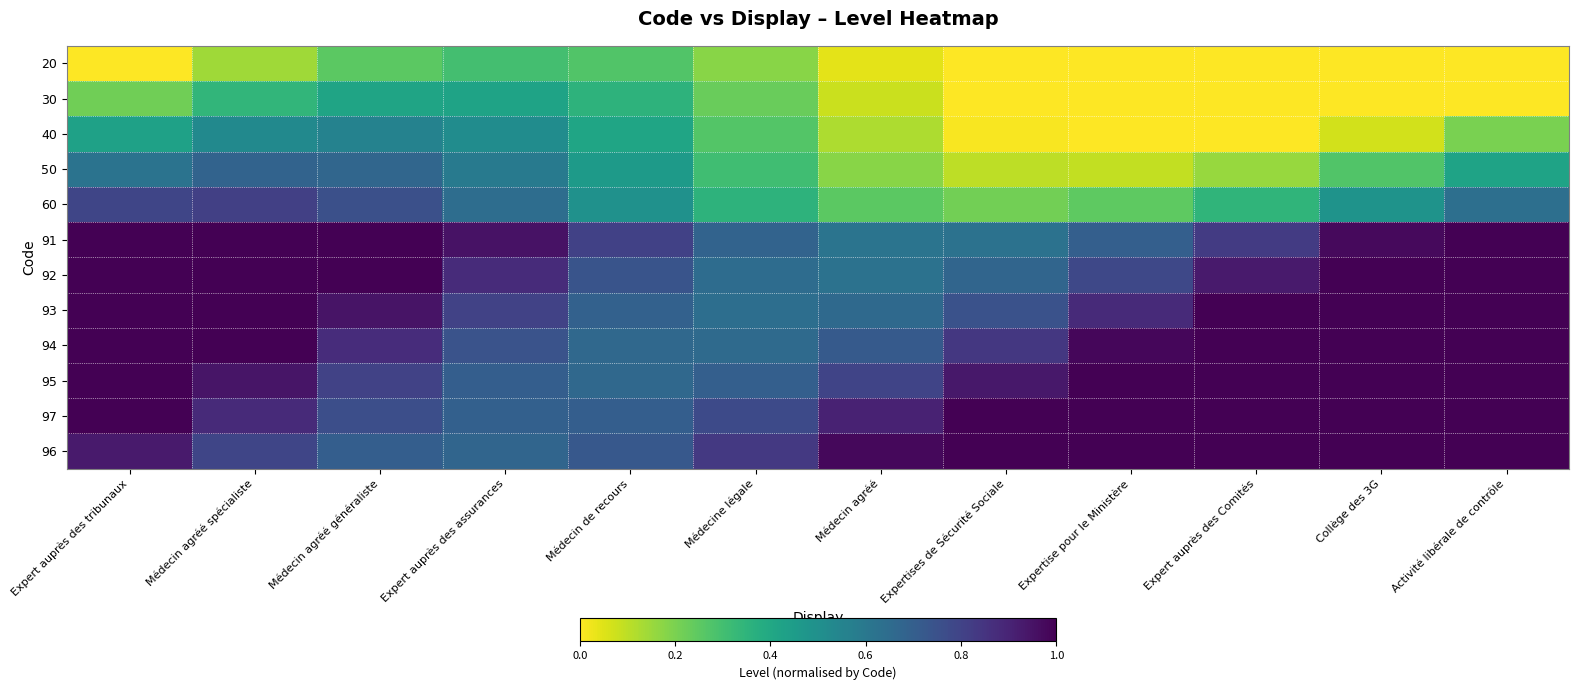

Reading left to right, extract all data points from this chart.

20: Expert auprès des tribunaux=0.0	Médecin agréé spécialiste=0.1	Médecin agréé généraliste=0.3	Expert auprès des assurances=0.3	Médecin de recours=0.3	Médecine légale=0.2	Médecin agréé=0.0	Expertises de Sécurité Sociale=-0.1	Expertise pour le Ministère=-0.2	Expert auprès des Comités=-0.3	Collège des 3G=-0.3	Activité libérale de contrôle=-0.2
30: Expert auprès des tribunaux=0.2	Médecin agréé spécialiste=0.3	Médecin agréé généraliste=0.4	Expert auprès des assurances=0.4	Médecin de recours=0.4	Médecine légale=0.2	Médecin agréé=0.1	Expertises de Sécurité Sociale=-0.1	Expertise pour le Ministère=-0.1	Expert auprès des Comités=-0.2	Collège des 3G=-0.1	Activité libérale de contrôle=-0.0
40: Expert auprès des tribunaux=0.4	Médecin agréé spécialiste=0.5	Médecin agréé généraliste=0.6	Expert auprès des assurances=0.5	Médecin de recours=0.4	Médecine légale=0.3	Médecin agréé=0.1	Expertises de Sécurité Sociale=0.0	Expertise pour le Ministère=-0.0	Expert auprès des Comités=-0.0	Collège des 3G=0.1	Activité libérale de contrôle=0.2
50: Expert auprès des tribunaux=0.6	Médecin agréé spécialiste=0.7	Médecin agréé généraliste=0.7	Expert auprès des assurances=0.6	Médecin de recours=0.5	Médecine légale=0.3	Médecin agréé=0.2	Expertises de Sécurité Sociale=0.1	Expertise pour le Ministère=0.1	Expert auprès des Comités=0.2	Collège des 3G=0.3	Activité libérale de contrôle=0.4
60: Expert auprès des tribunaux=0.8	Médecin agréé spécialiste=0.8	Médecin agréé généraliste=0.8	Expert auprès des assurances=0.6	Médecin de recours=0.5	Médecine légale=0.4	Médecin agréé=0.3	Expertises de Sécurité Sociale=0.2	Expertise pour le Ministère=0.2	Expert auprès des Comités=0.3	Collège des 3G=0.5	Activité libérale de contrôle=0.6
91: Expert auprès des tribunaux=1.2	Médecin agréé spécialiste=1.2	Médecin agréé généraliste=1.1	Expert auprès des assurances=1.0	Médecin de recours=0.8	Médecine légale=0.7	Médecin agréé=0.6	Expertises de Sécurité Sociale=0.6	Expertise pour le Ministère=0.7	Expert auprès des Comités=0.8	Collège des 3G=1.0	Activité libérale de contrôle=1.1
92: Expert auprès des tribunaux=1.2	Médecin agréé spécialiste=1.1	Médecin agréé généraliste=1.0	Expert auprès des assurances=0.9	Médecin de recours=0.7	Médecine légale=0.6	Médecin agréé=0.6	Expertises de Sécurité Sociale=0.7	Expertise pour le Ministère=0.8	Expert auprès des Comités=0.9	Collège des 3G=1.1	Activité libérale de contrôle=1.2
93: Expert auprès des tribunaux=1.2	Médecin agréé spécialiste=1.1	Médecin agréé généraliste=0.9	Expert auprès des assurances=0.8	Médecin de recours=0.7	Médecine légale=0.6	Médecin agréé=0.7	Expertises de Sécurité Sociale=0.7	Expertise pour le Ministère=0.9	Expert auprès des Comités=1.0	Collège des 3G=1.2	Activité libérale de contrôle=1.2
94: Expert auprès des tribunaux=1.2	Médecin agréé spécialiste=1.0	Médecin agréé généraliste=0.9	Expert auprès des assurances=0.7	Médecin de recours=0.7	Médecine légale=0.7	Médecin agréé=0.7	Expertises de Sécurité Sociale=0.8	Expertise pour le Ministère=1.0	Expert auprès des Comités=1.1	Collège des 3G=1.2	Activité libérale de contrôle=1.2
95: Expert auprès des tribunaux=1.1	Médecin agréé spécialiste=0.9	Médecin agréé généraliste=0.8	Expert auprès des assurances=0.7	Médecin de recours=0.7	Médecine légale=0.7	Médecin agréé=0.8	Expertises de Sécurité Sociale=0.9	Expertise pour le Ministère=1.1	Expert auprès des Comités=1.2	Collège des 3G=1.3	Activité libérale de contrôle=1.2
97: Expert auprès des tribunaux=1.0	Médecin agréé spécialiste=0.9	Médecin agréé généraliste=0.8	Expert auprès des assurances=0.7	Médecin de recours=0.7	Médecine légale=0.8	Médecin agréé=0.9	Expertises de Sécurité Sociale=1.1	Expertise pour le Ministère=1.2	Expert auprès des Comités=1.3	Collège des 3G=1.3	Activité libérale de contrôle=1.2
96: Expert auprès des tribunaux=0.9	Médecin agréé spécialiste=0.8	Médecin agréé généraliste=0.7	Expert auprès des assurances=0.7	Médecin de recours=0.7	Médecine légale=0.8	Médecin agréé=1.0	Expertises de Sécurité Sociale=1.1	Expertise pour le Ministère=1.2	Expert auprès des Comités=1.3	Collège des 3G=1.2	Activité libérale de contrôle=1.1